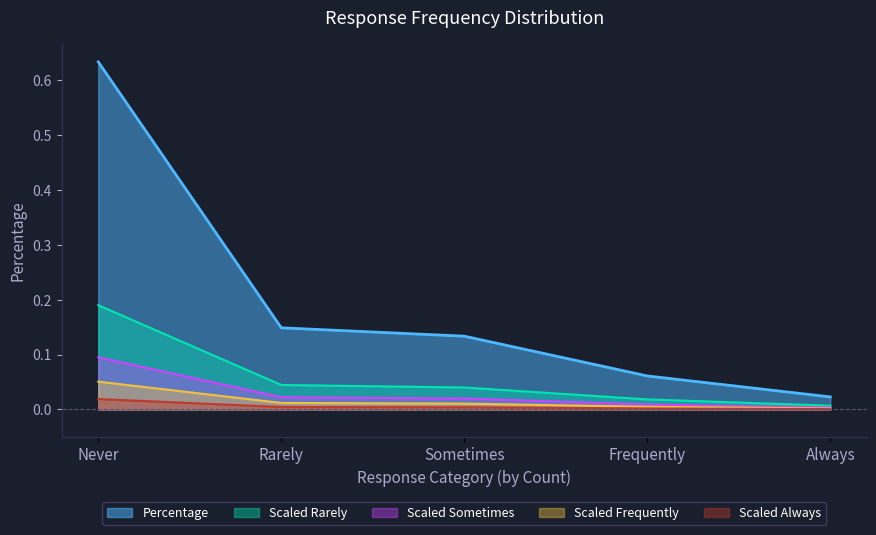

Which label corresponds to the largest value in the chart?

Never